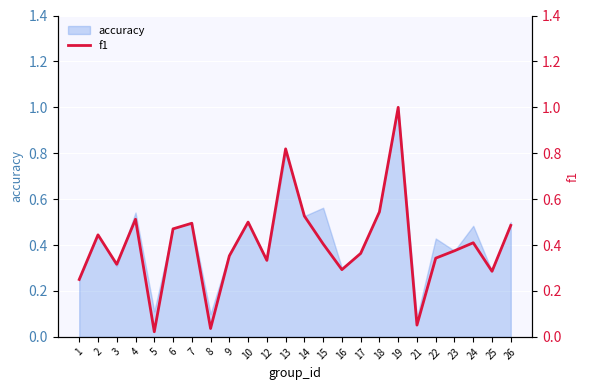

The accuracy series shows 0.3 at 16. True or false?

True